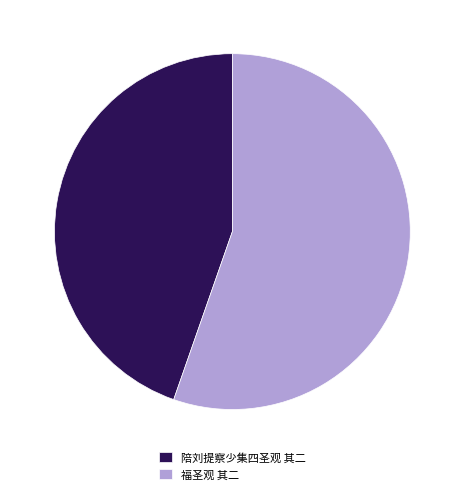

Combined, do 福圣观 其二 and 陪刘提察少集四圣观 其二 account for over 50%?

Yes